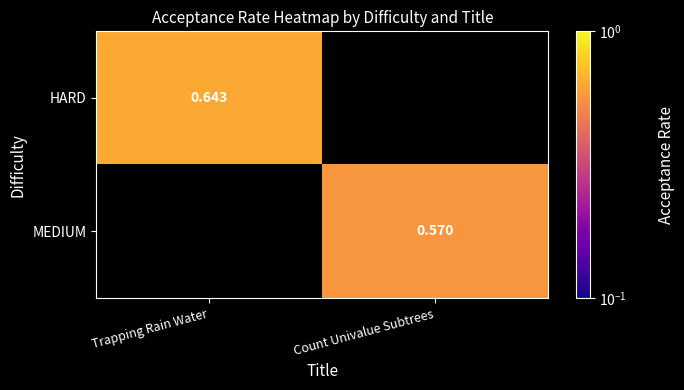

Is the value of HARD at Trapping Rain Water greater than the value of MEDIUM at Count Univalue Subtrees?

Yes